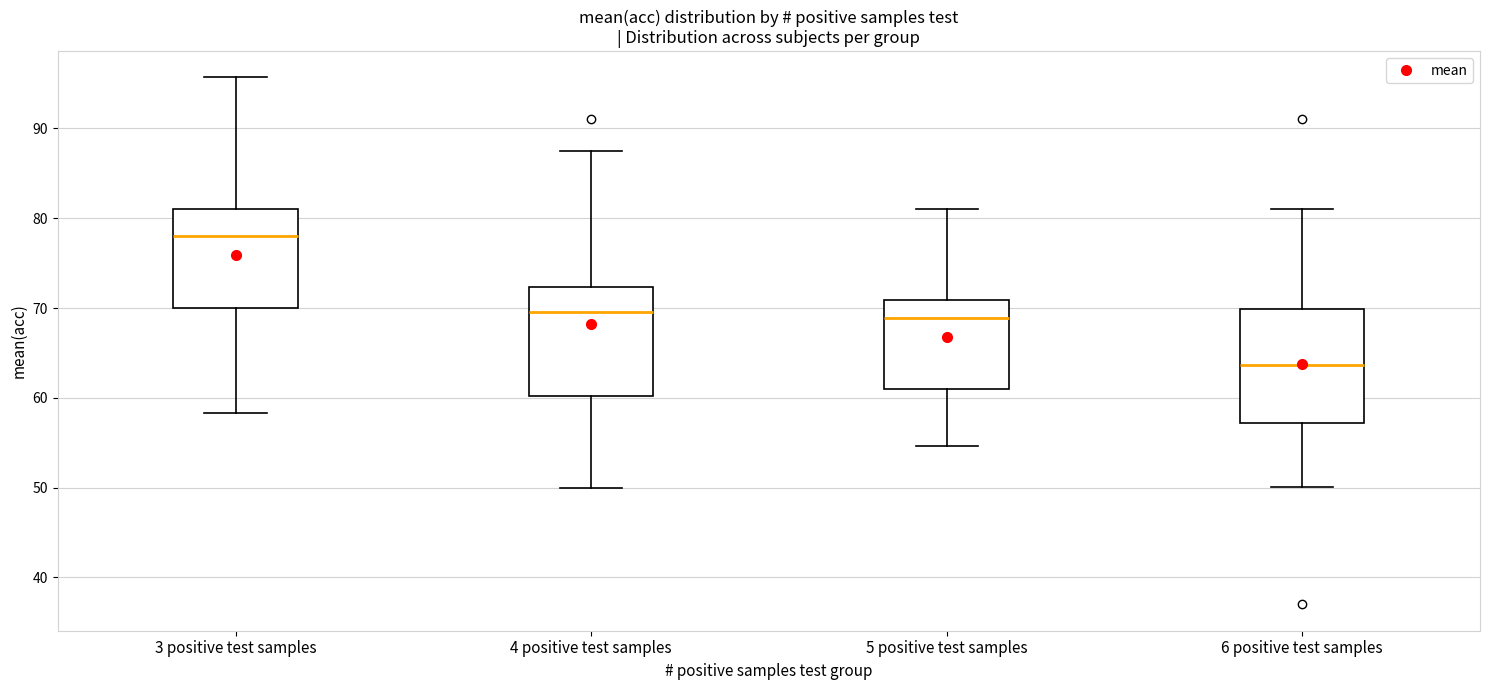

Reading left to right, read every box against the y-axis: the position of its median line, the range the box covers, and the ends of its whiskers. The values are not printed on the chart, so give them approximately, as read against the axis.

3 positive test samples: median 78, box 70 to 81, whiskers 58 to 96
4 positive test samples: median 70, box 60 to 72, whiskers 50 to 88
5 positive test samples: median 69, box 61 to 71, whiskers 55 to 81
6 positive test samples: median 64, box 57 to 70, whiskers 50 to 81